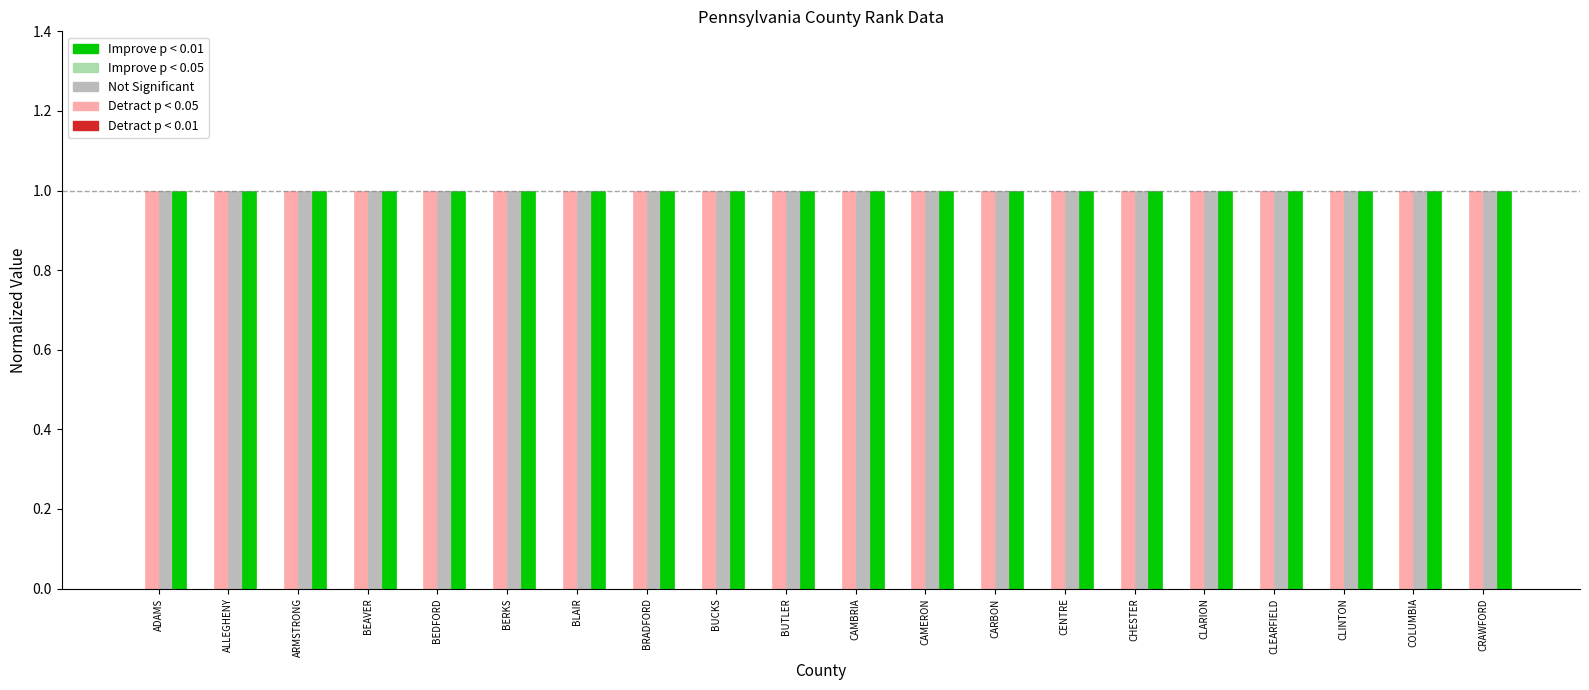

What is the value of the cf_y (VALUE) bar at the 13th from the left?

1